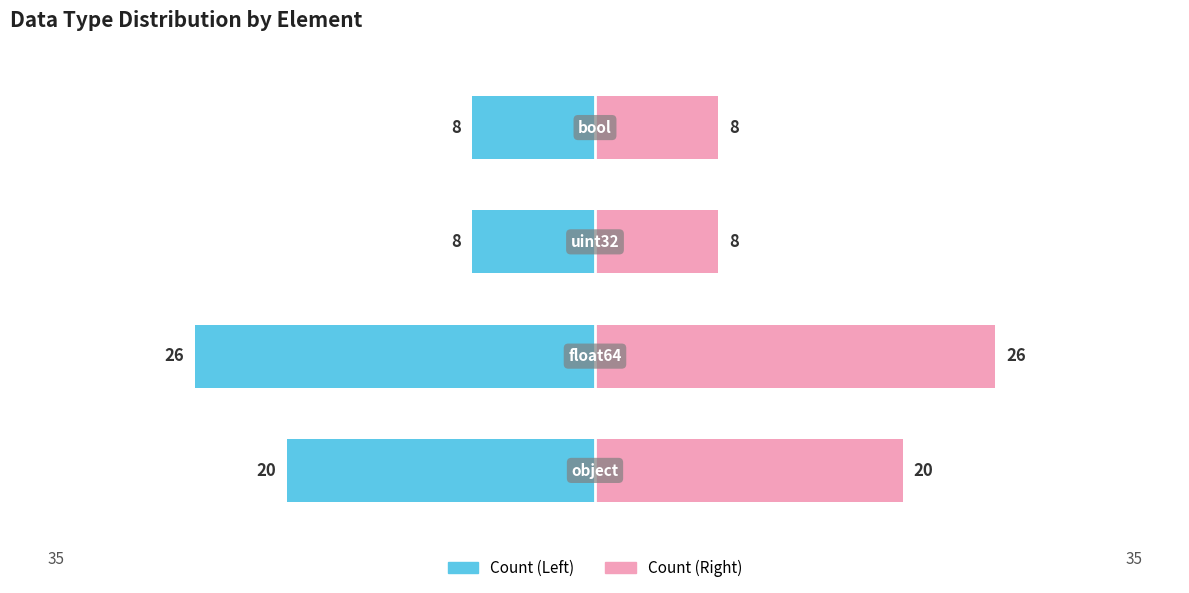

Are the bars horizontal?

Yes